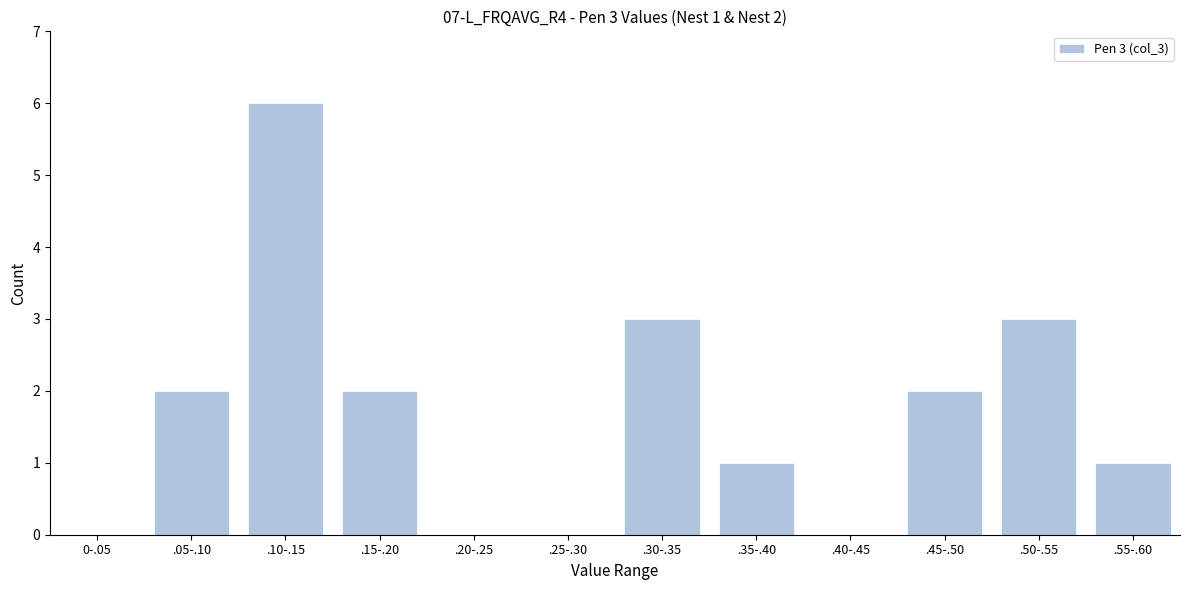

Reading left to right, what are all the values shown in this chart?

0-.05=0	.05-.10=2	.10-.15=6	.15-.20=2	.20-.25=0	.25-.30=0	.30-.35=3	.35-.40=1	.40-.45=0	.45-.50=2	.50-.55=3	.55-.60=1